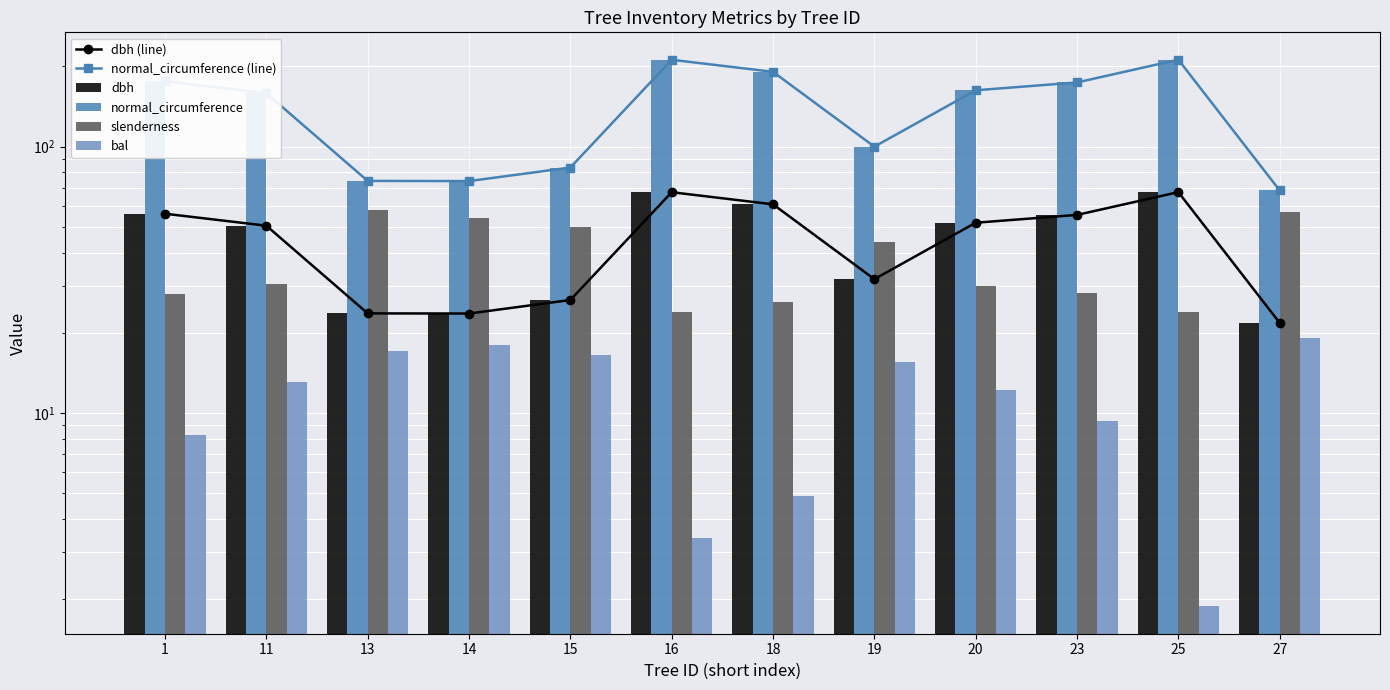

Read the dbh (line) value at 14.

23.6